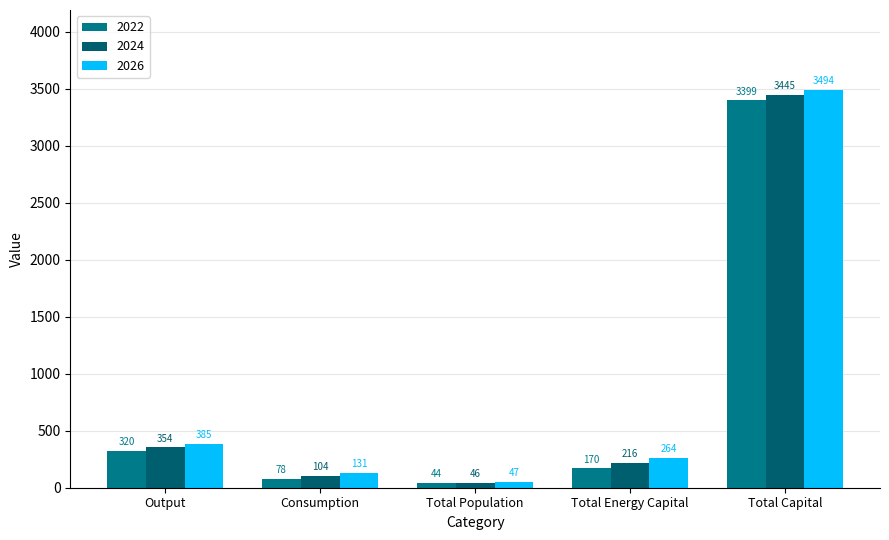

Where does the 2022 series first go above 169?

Output